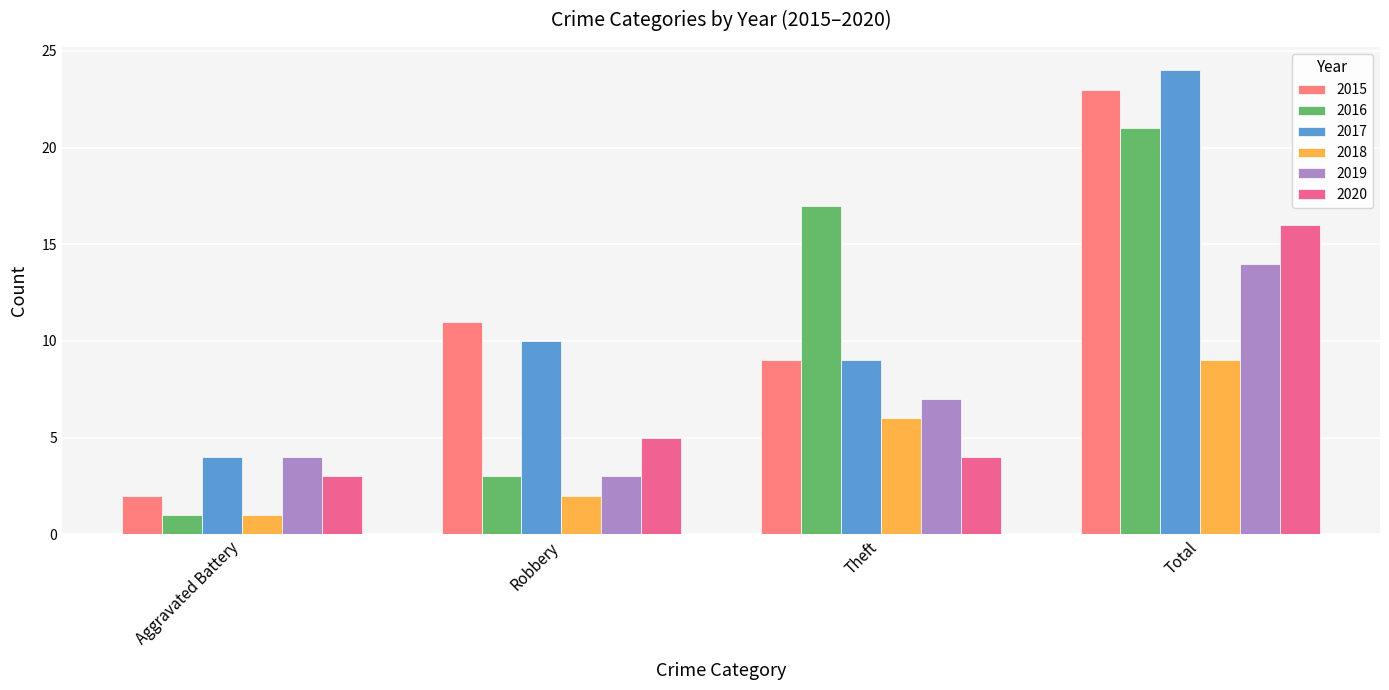

What is the difference between the highest and lowest values at Robbery?

9